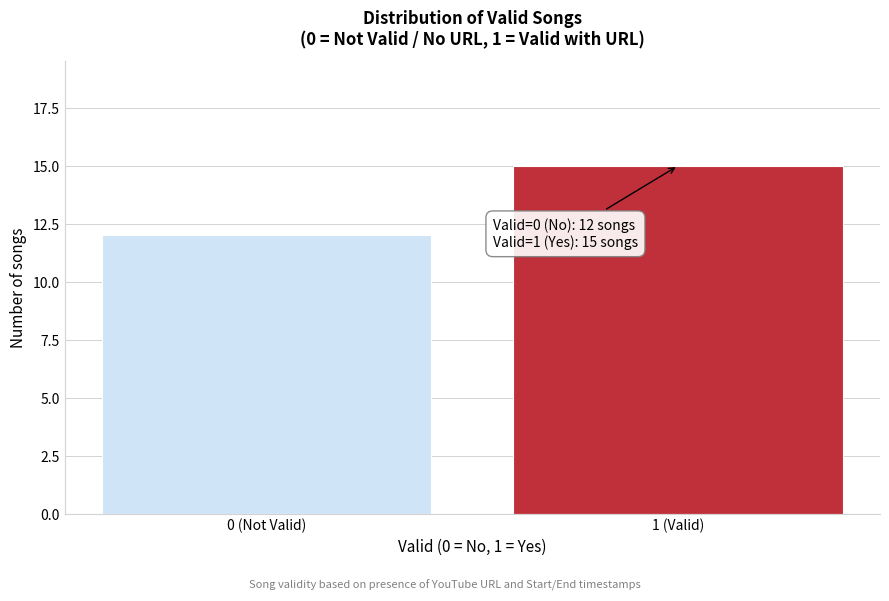

Reading left to right, extract all data points from this chart.

0 (Not Valid)=12	1 (Valid)=15